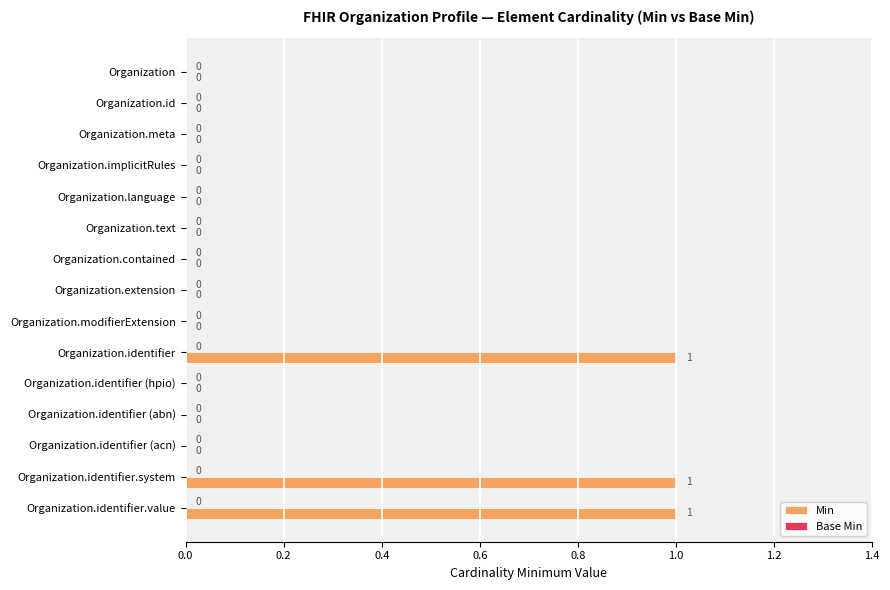

Is it true that the value at Organization is 0?

True